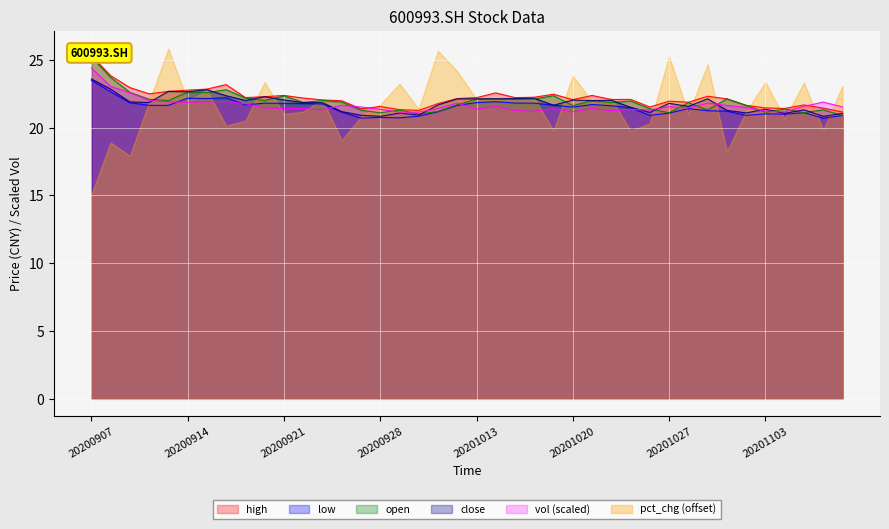

At which category does open reach its first local valley?

20200911